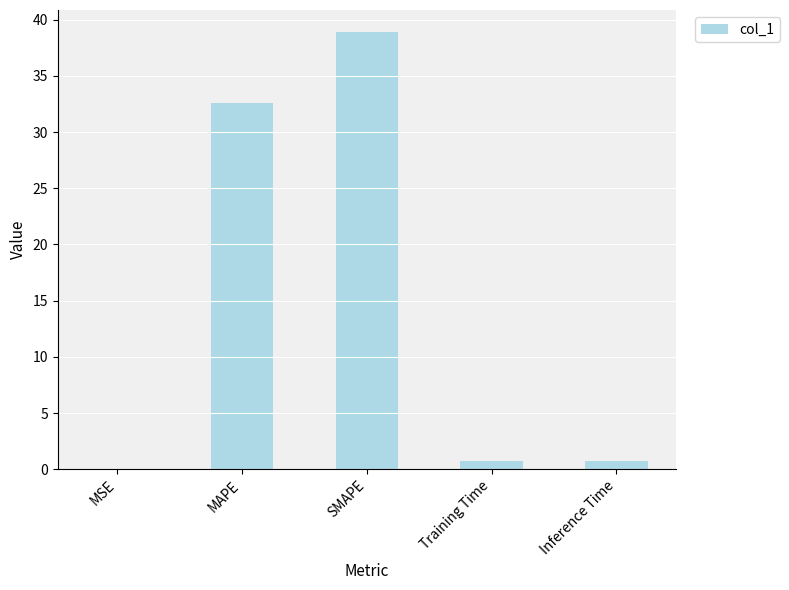

What is the greatest value displayed?

38.9